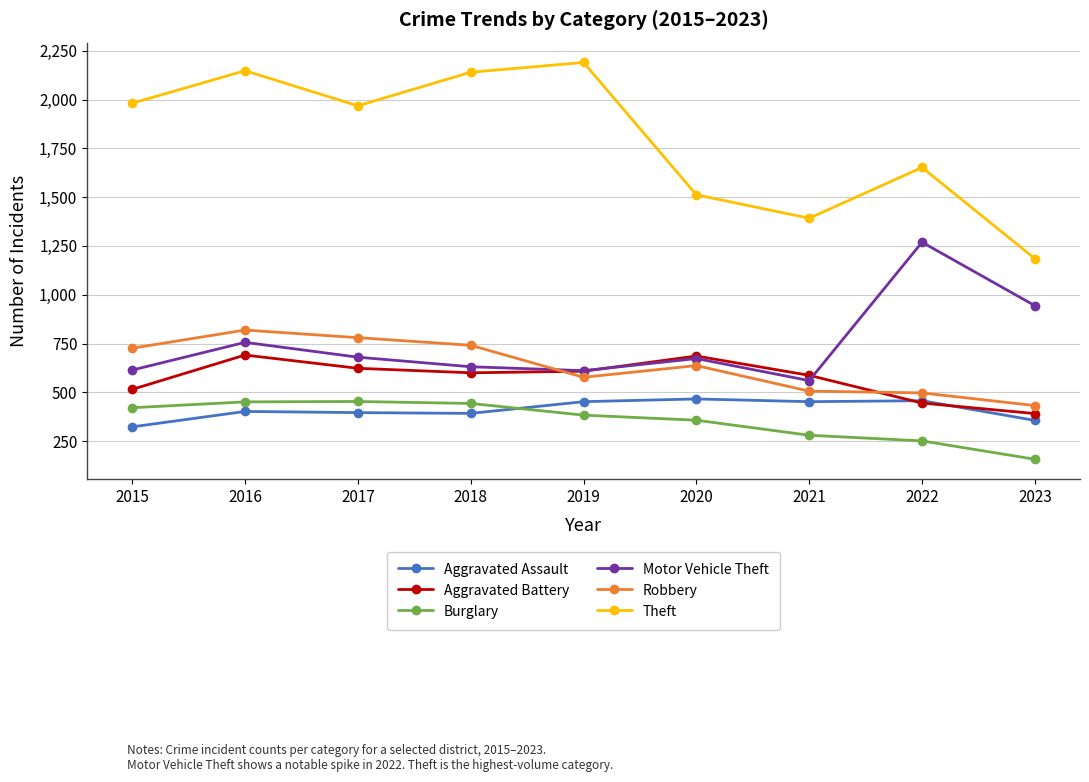

Rank the series at 2015 from lowest to highest value.

Aggravated Assault, Burglary, Aggravated Battery, Motor Vehicle Theft, Robbery, Theft